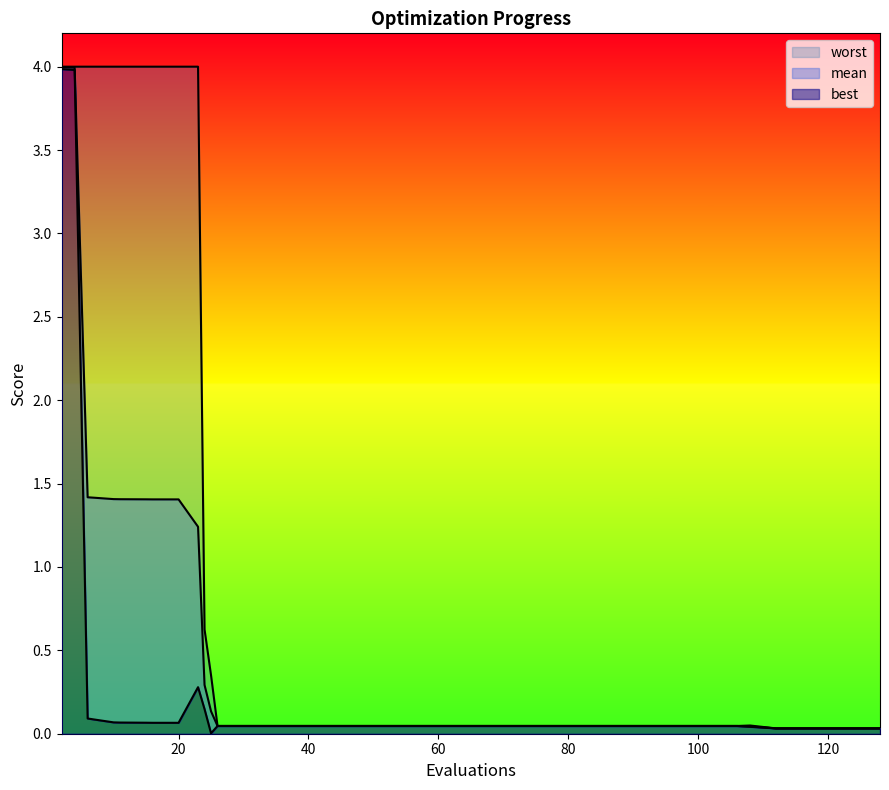

Which label corresponds to the smallest value in the chart?

25